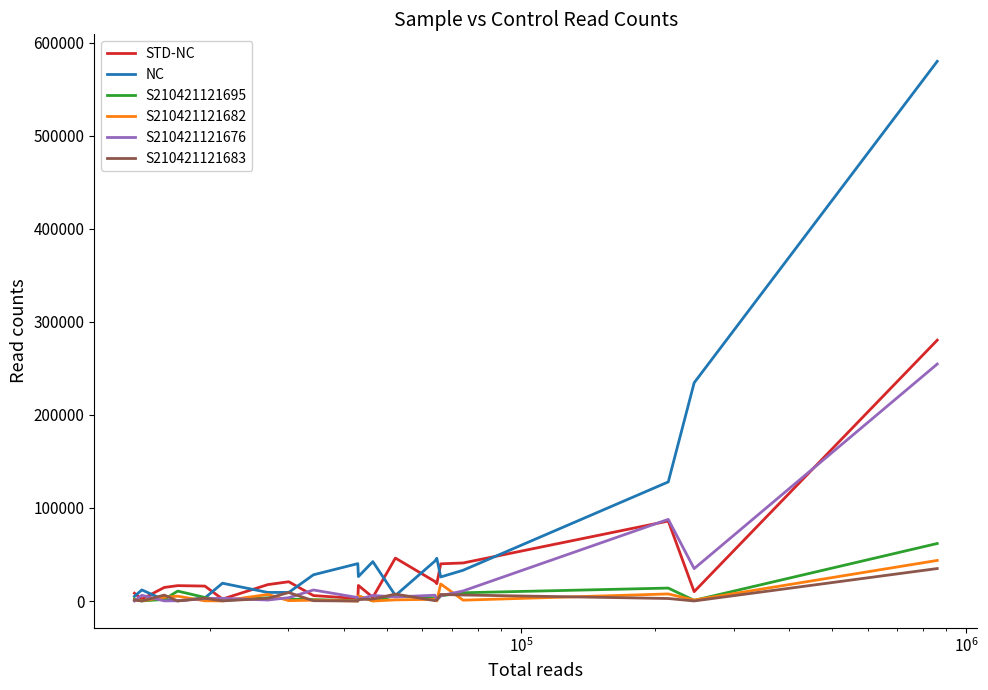

What is the maximum value shown in the chart?

579922